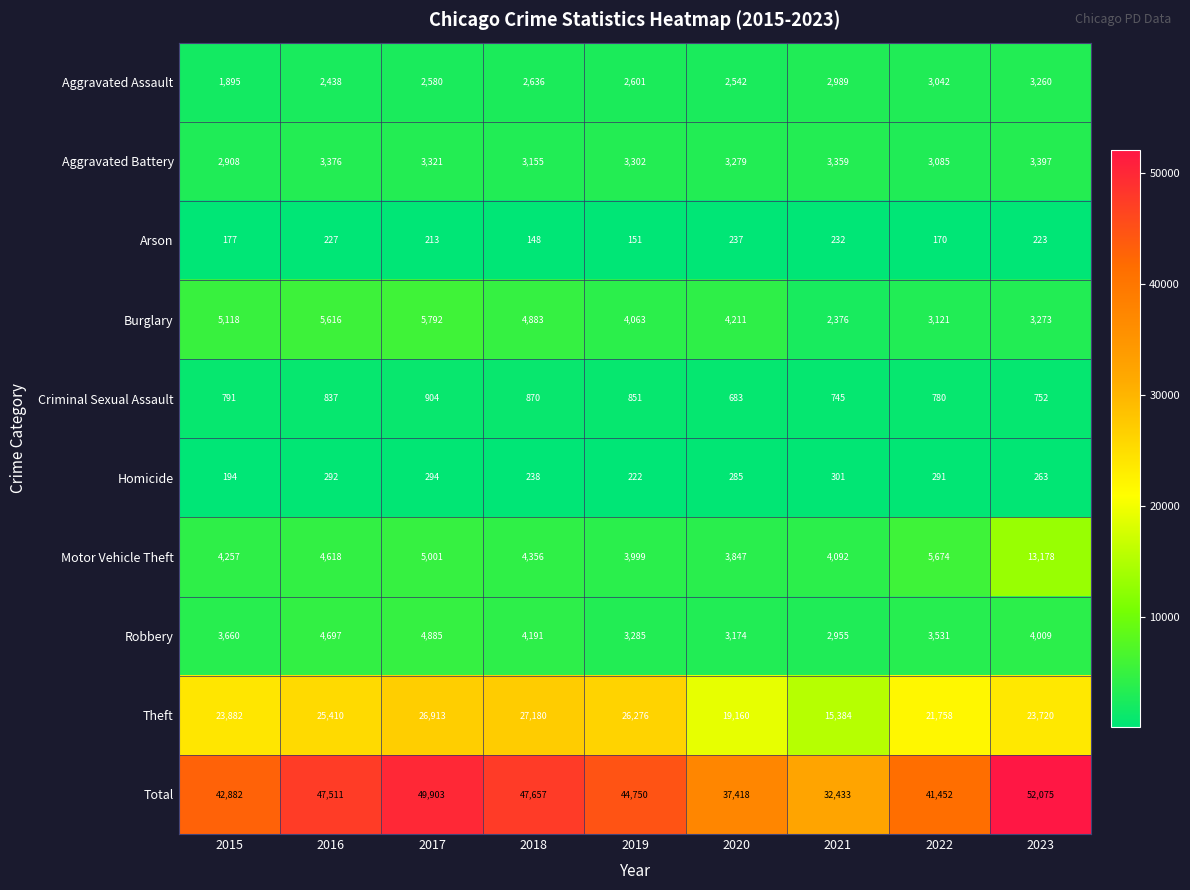

How many categories are shown in the chart?

9